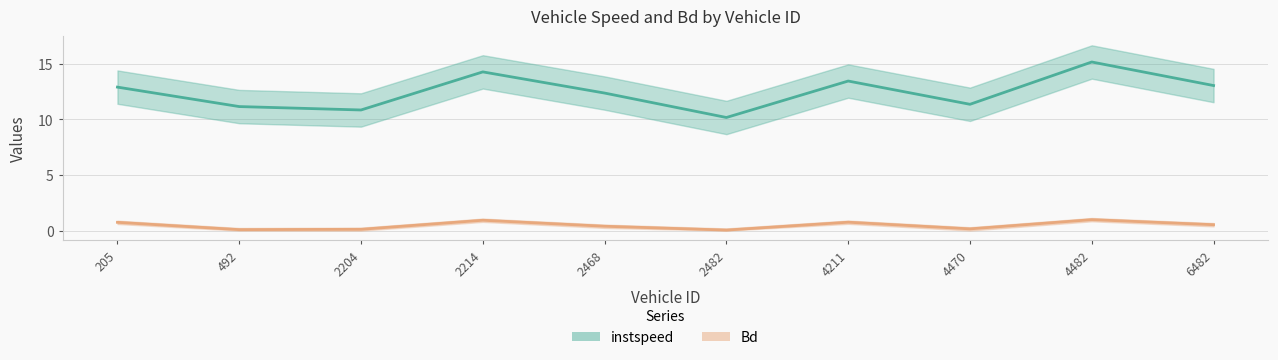

At which label does instspeed first exceed 12?

205